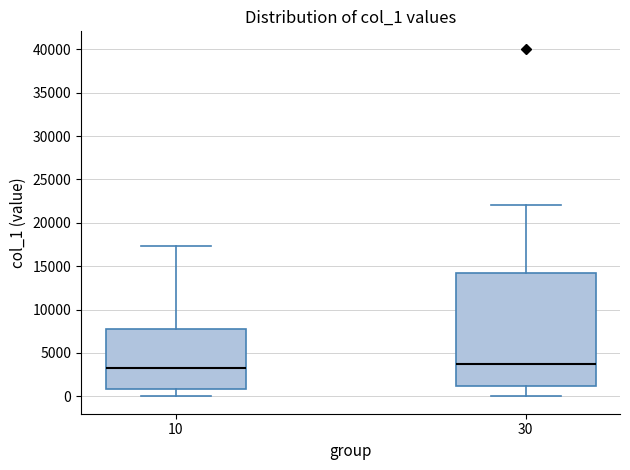

Where does the upper whisker of the box at x = 10 end on the y-axis? The values are not printed on the chart, so give them approximately, as read against the axis.

17500